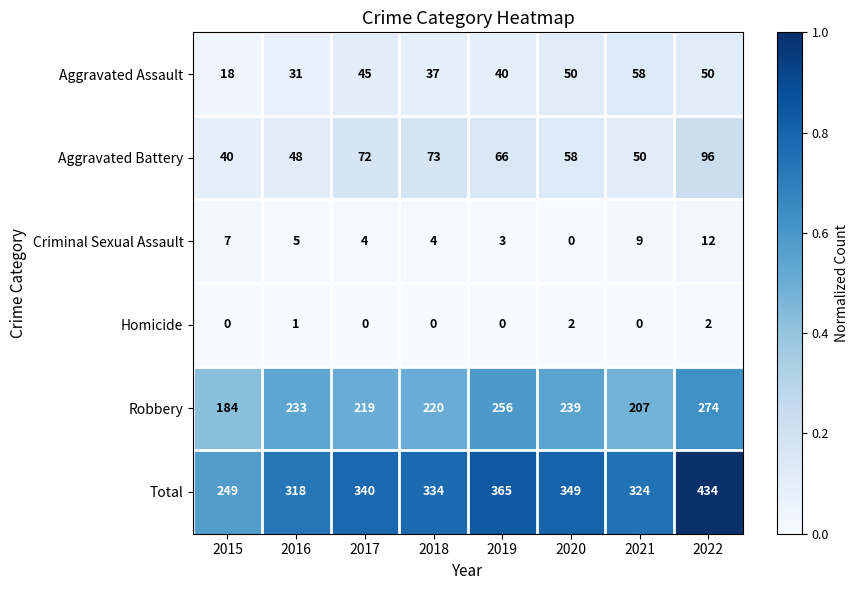

Read the Criminal Sexual Assault value at 2021, to the nearest 5.

10